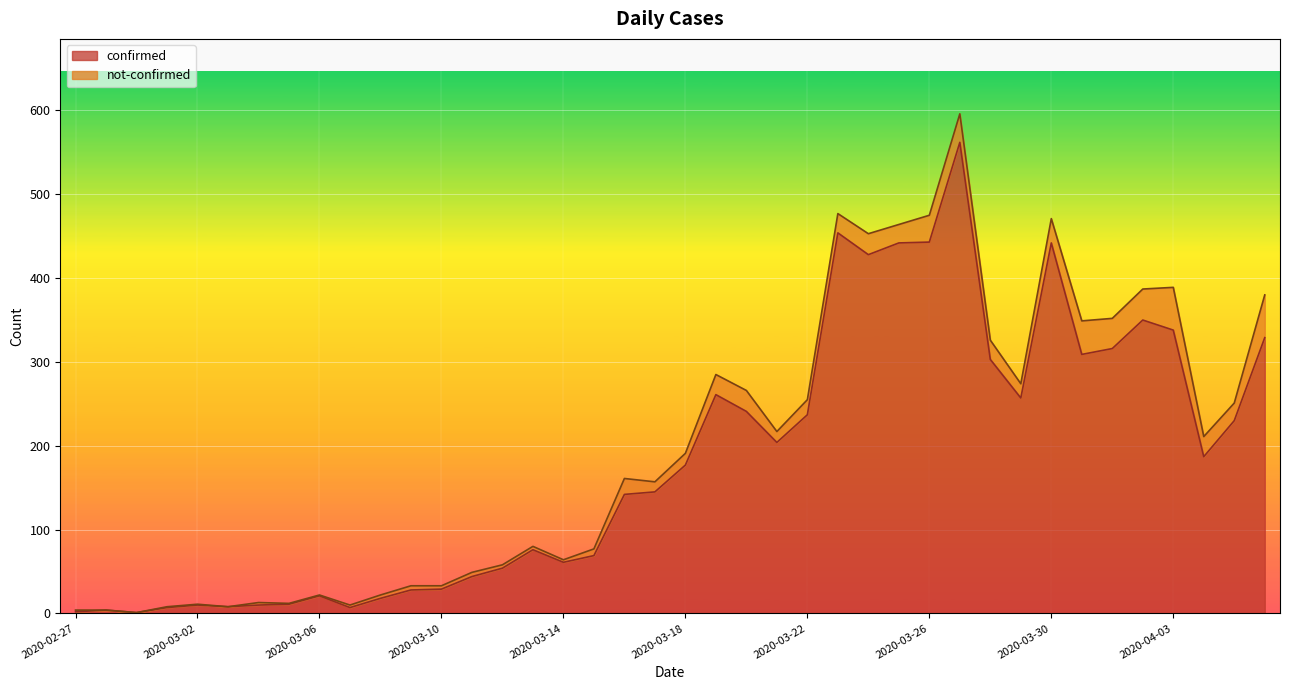

Rank the categories by value from highest to lowest.

2020-03-27, 2020-03-23, 2020-03-26, 2020-03-25, 2020-03-30, 2020-03-24, 2020-04-02, 2020-04-03, 2020-04-06, 2020-04-01, 2020-03-31, 2020-03-28, 2020-03-19, 2020-03-29, 2020-03-20, 2020-03-22, 2020-04-05, 2020-03-21, 2020-04-04, 2020-03-18, 2020-03-17, 2020-03-16, 2020-03-13, 2020-03-15, 2020-03-14, 2020-03-12, 2020-03-11, 2020-03-10, 2020-03-09, 2020-03-06, 2020-03-08, 2020-03-05, 2020-03-02, 2020-03-04, 2020-03-03, 2020-03-01, 2020-03-07, 2020-02-28, 2020-02-27, 2020-02-29